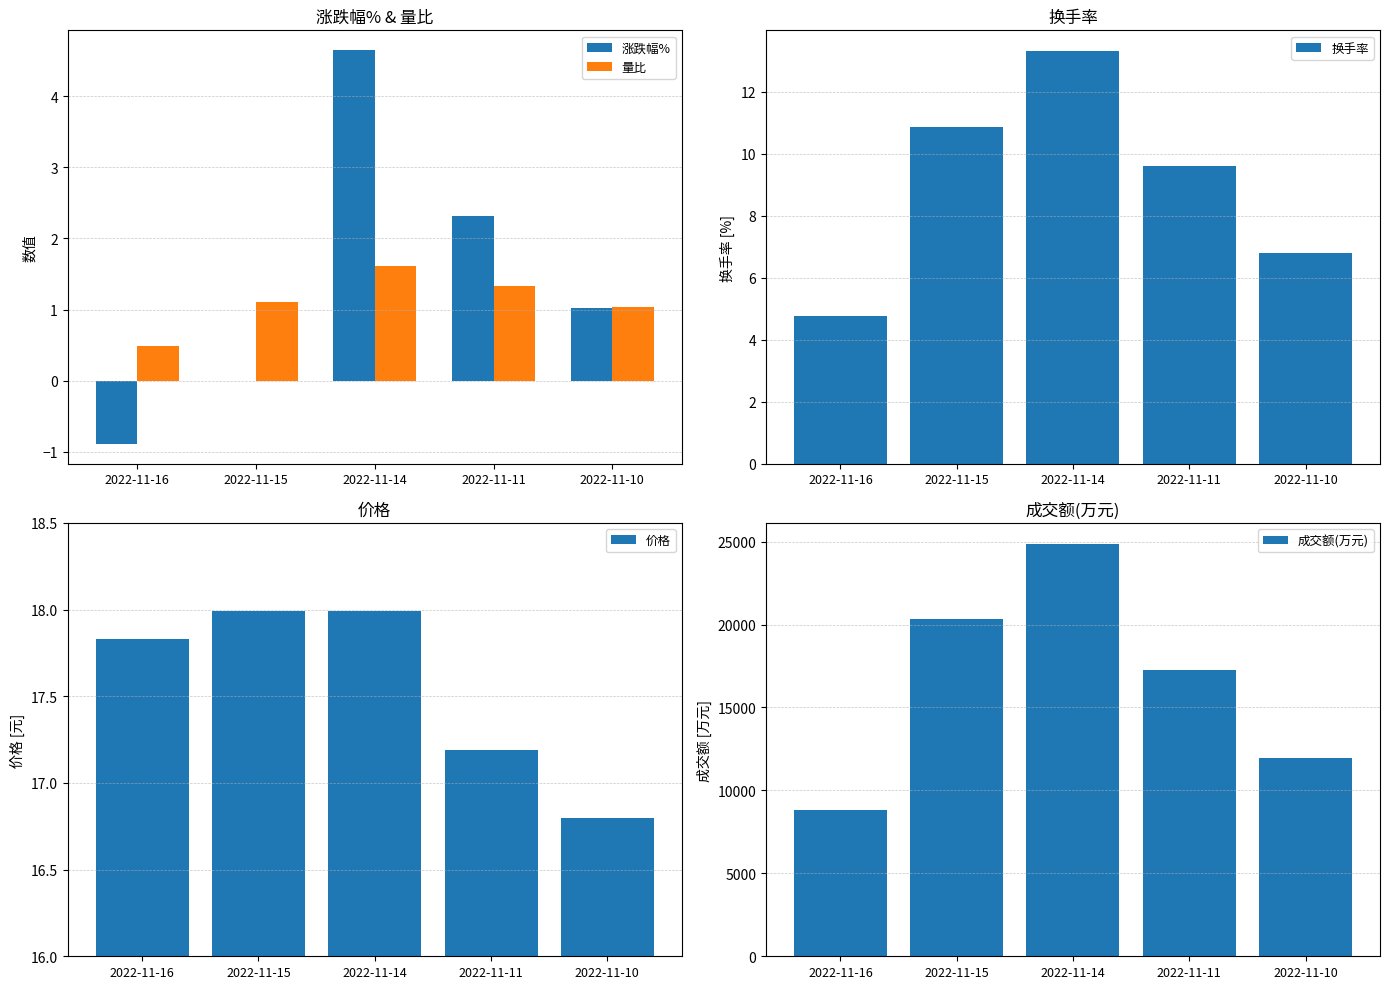

How many bars are there in total?

25